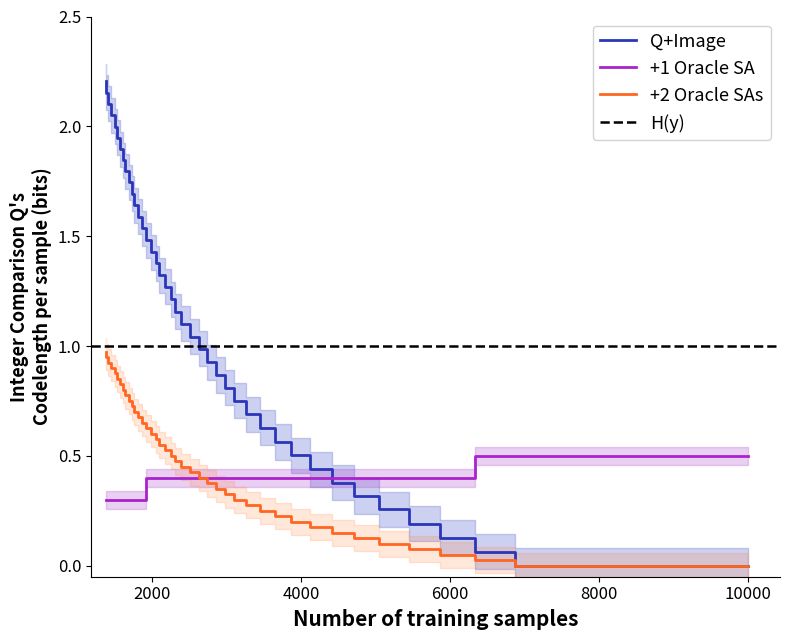

How many times do col_0 and col_1 cross each other?

1